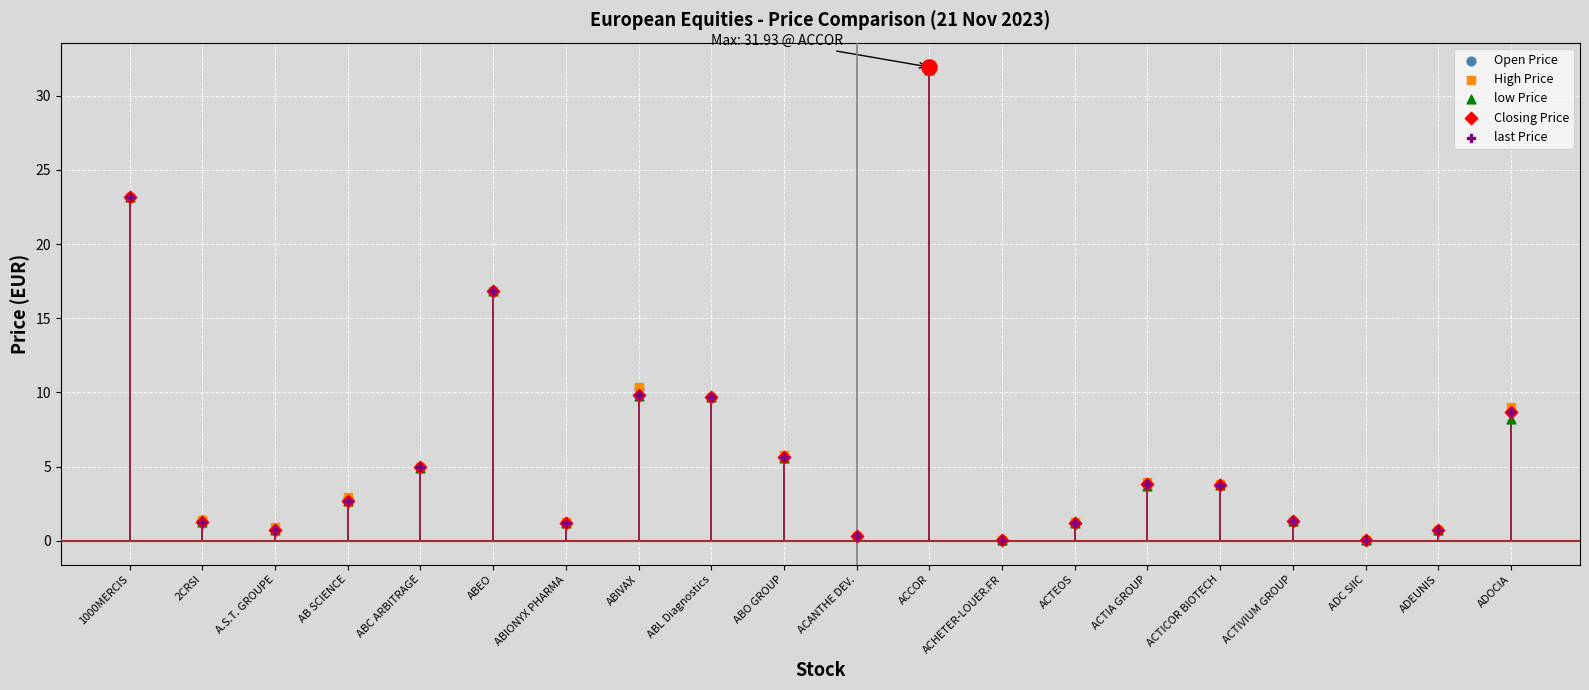

At which category is the sum across all series the highest?

ACCOR